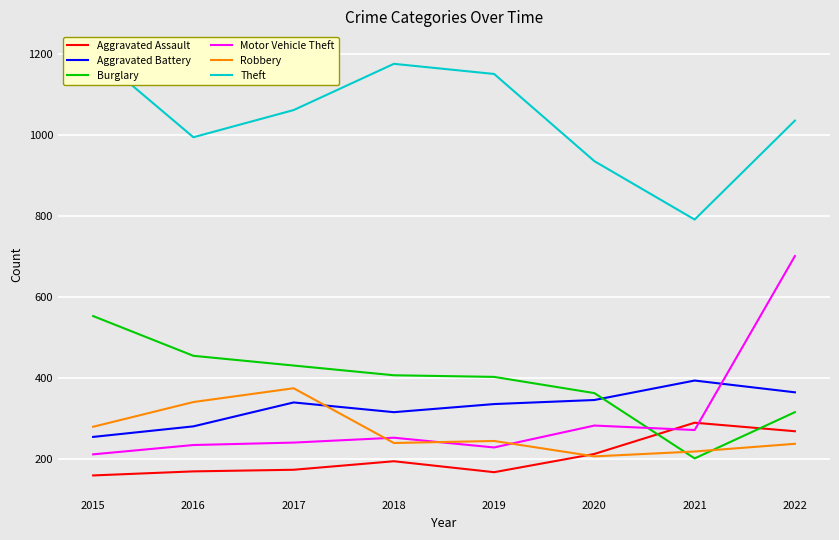

What is the sum of the Robbery values at 2021 and 2016?

560